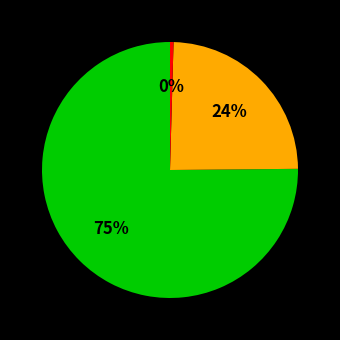

Is there any slice that represents more than half of the pie?

Yes